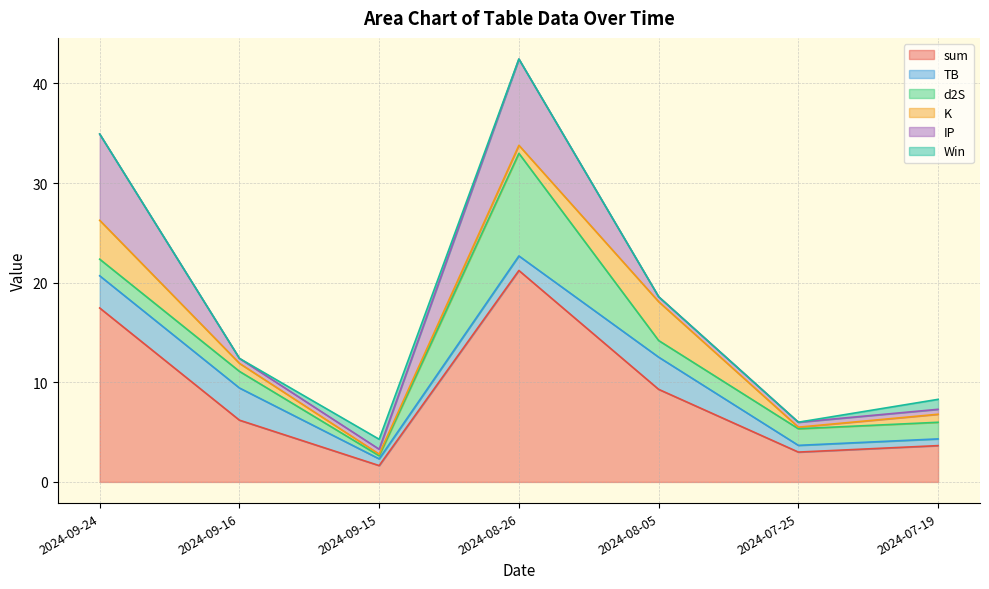

At which category is the sum across all series the highest?

2024-08-26